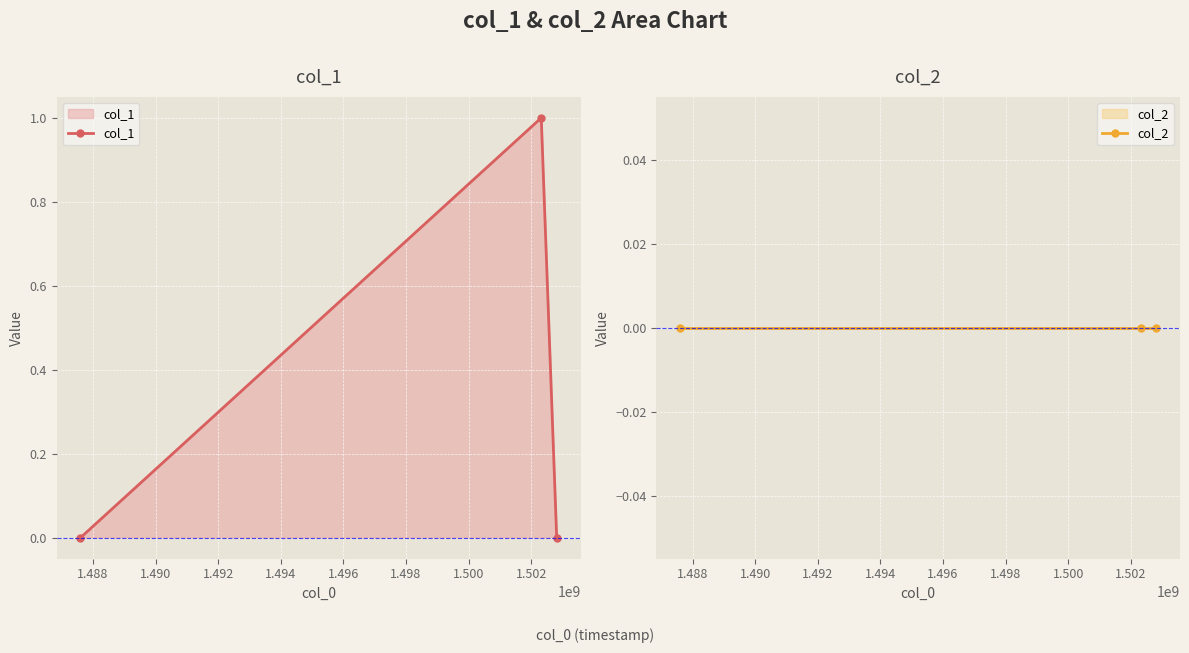

Reading right to left, what are all the values shown in this chart?

col_1: 0	1	0
col_2: 0	0	0